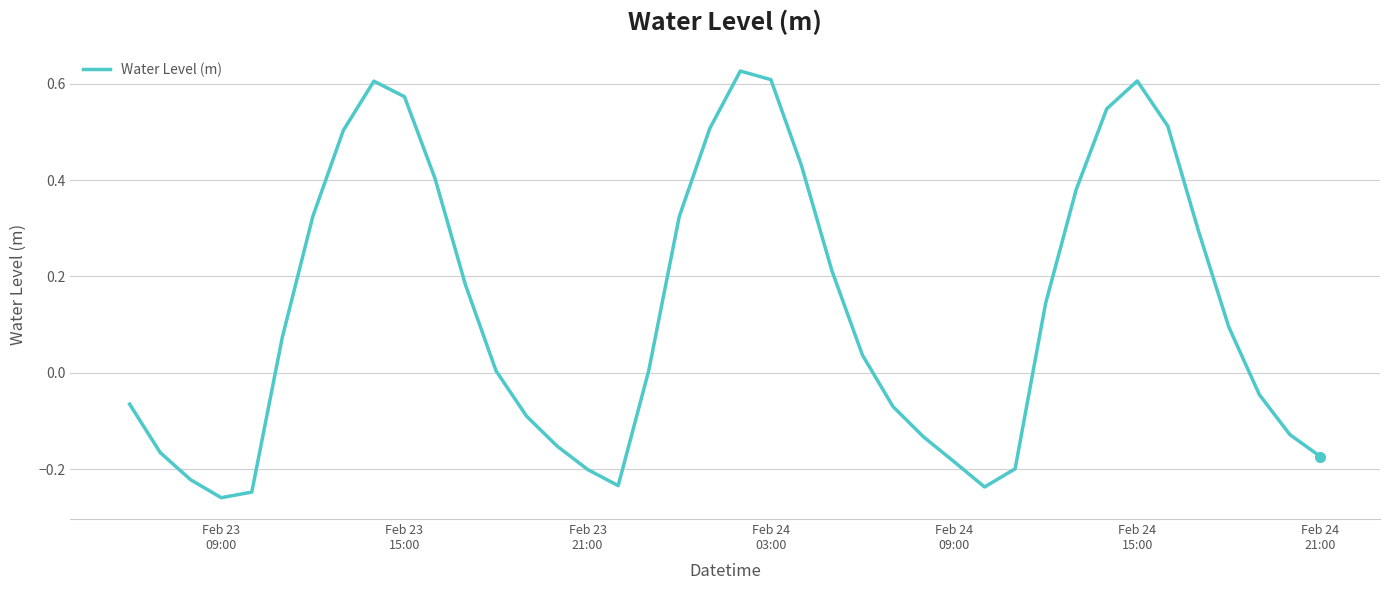

What is the difference between the maximum and minimum values?

0.9